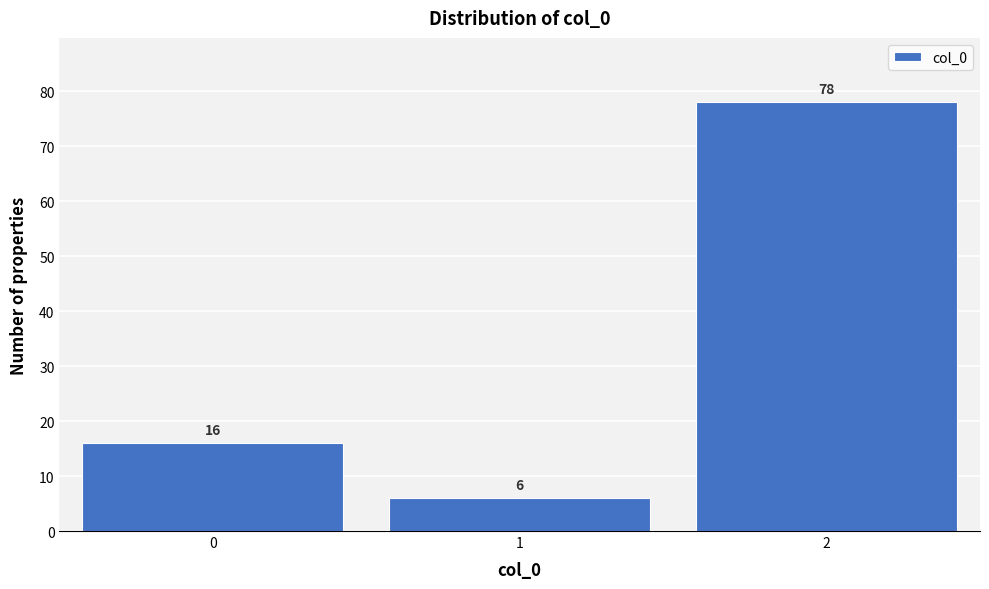

What is the height of the bar covering 1.5 to 2.5 on the x-axis?

78